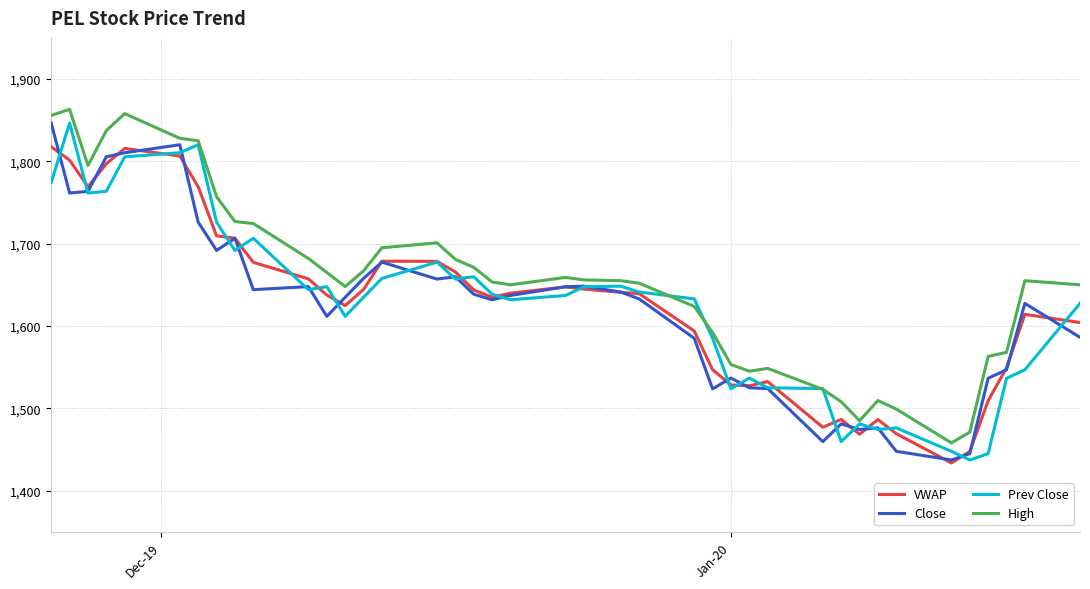

What is the minimum value for Prev Close?

1437.2